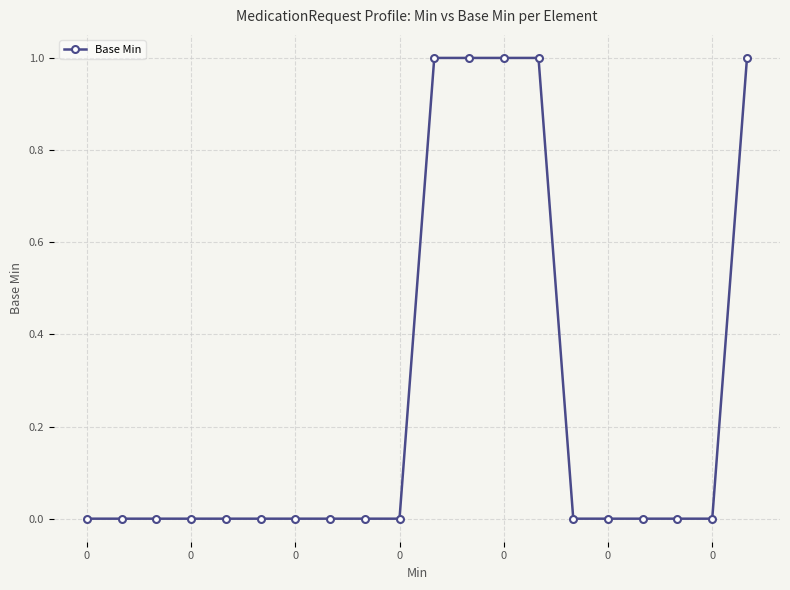

How many categories are shown in the chart?

20